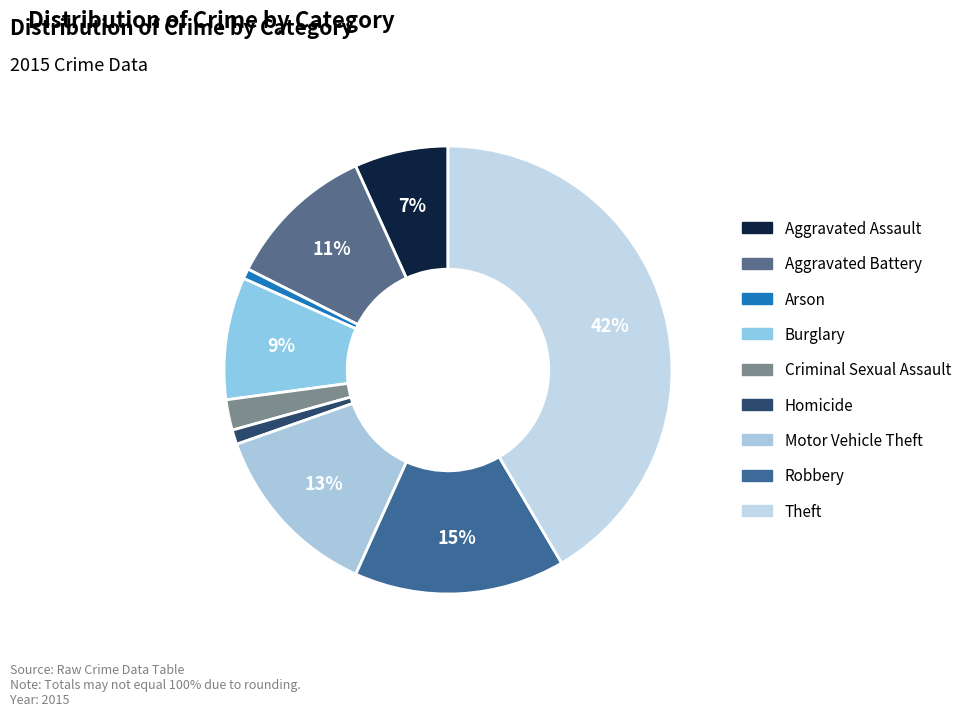

To the nearest percent, what percentage of the pie is Motor Vehicle Theft?

13%